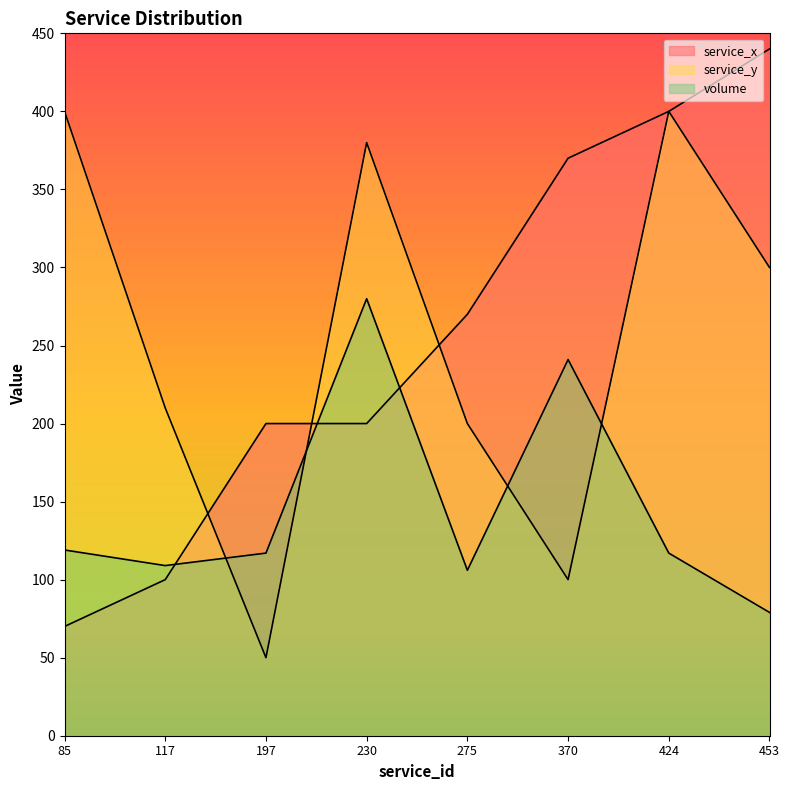

Is it true that service_x equals 383 at 275?

False